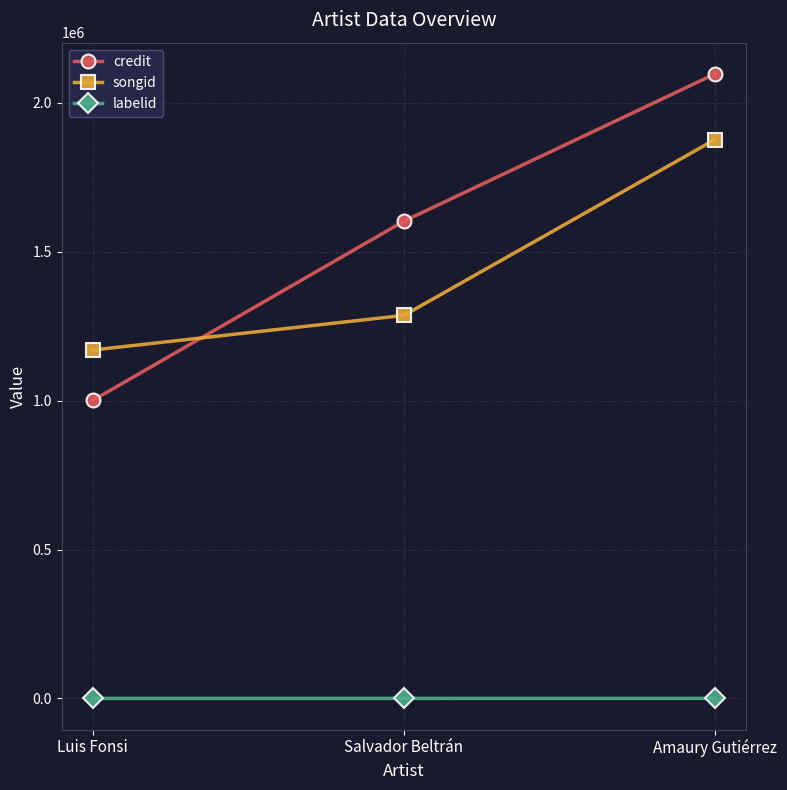

Is it true that songid equals 2227176 at Salvador Beltrán?

False